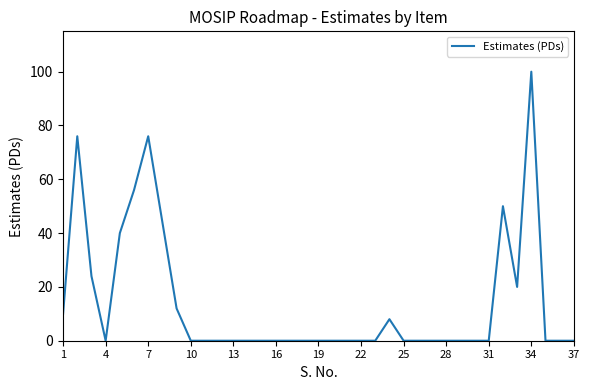

What is the greatest value displayed?

100